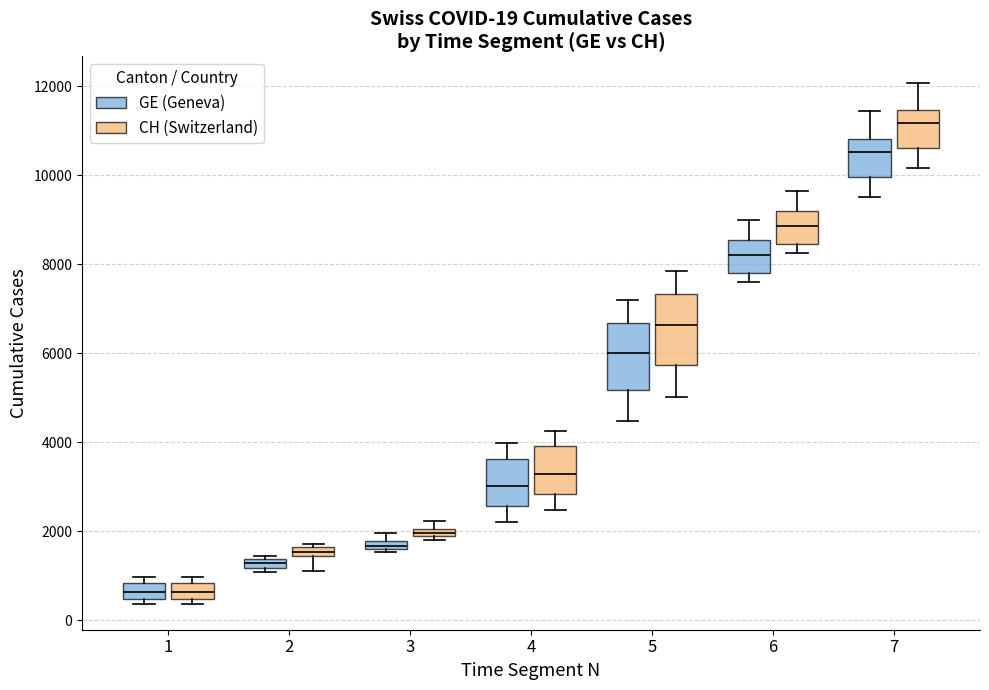

Which box's median line is the highest?

7 (CH (Switzerland))